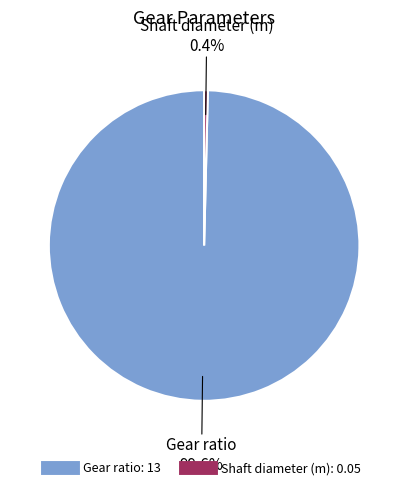

What percentage is the Gear ratio slice, to the nearest percent?

100%